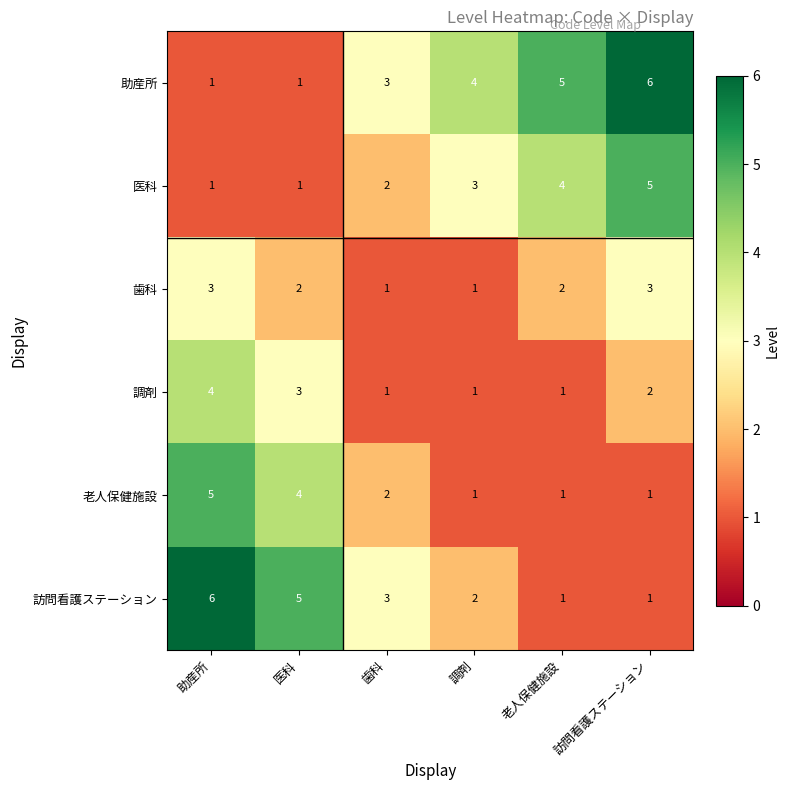

What is the difference between the highest and lowest values at 医科?

4